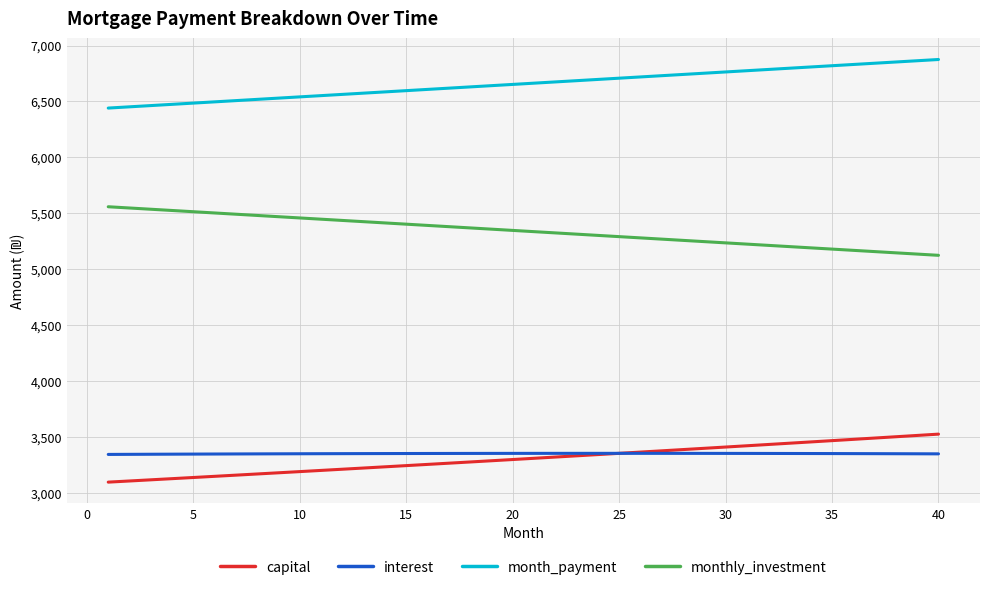

List the series in order of their peak value, highest first.

month_payment, monthly_investment, capital, interest